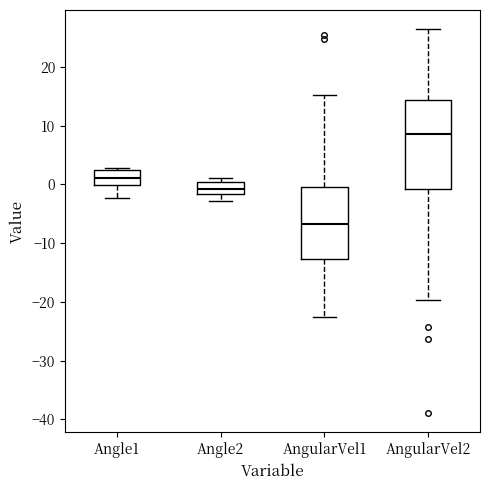

Reading left to right, read every box against the y-axis: the position of its median line, the range the box covers, and the ends of its whiskers. The values are not printed on the chart, so give them approximately, as read against the axis.

Angle1: median 1, box 0 to 2, whiskers -2 to 3
Angle2: median -1, box -2 to 0, whiskers -3 to 1
AngularVel1: median -7, box -13 to 0, whiskers -22 to 15
AngularVel2: median 9, box -1 to 14, whiskers -20 to 26